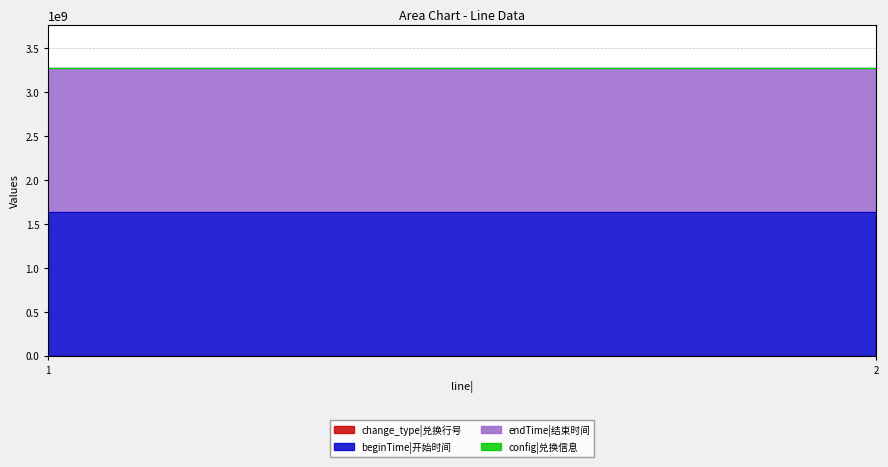

At which label does endTime|结束时间 reach its peak?

1